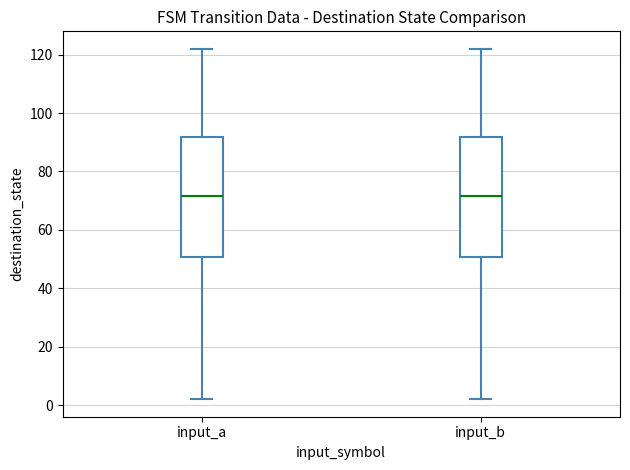

Reading left to right, read every box against the y-axis: the position of its median line, the range the box covers, and the ends of its whiskers. The values are not printed on the chart, so give them approximately, as read against the axis.

input_a: median 72, box 50 to 92, whiskers 2 to 122
input_b: median 72, box 50 to 92, whiskers 2 to 122